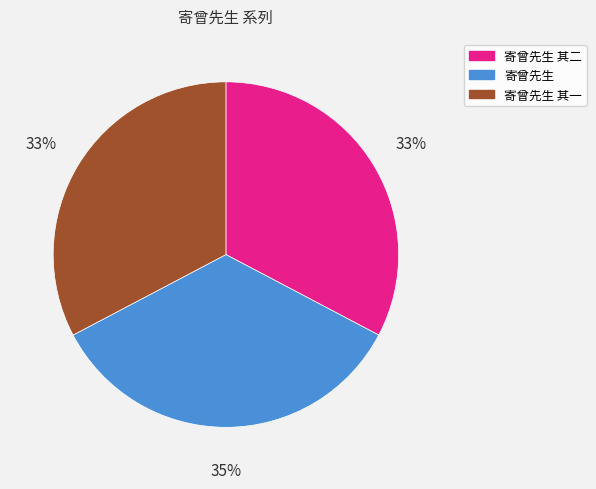

The 寄曾先生 其二 slice represents 33% of the pie. True or false?

True